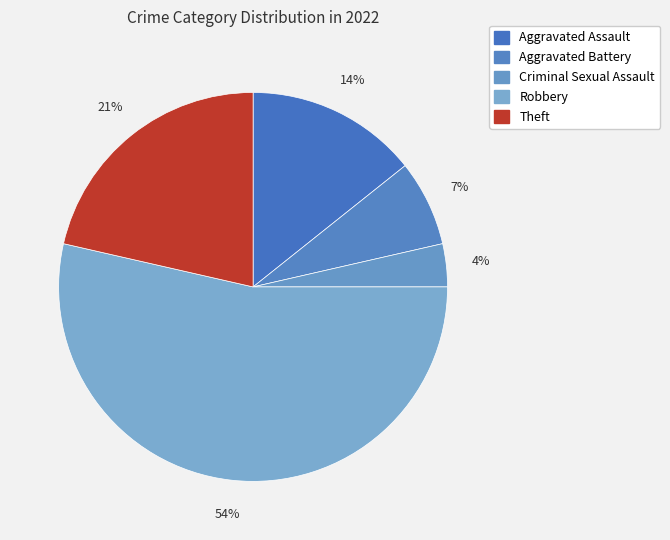

What percentage is the Aggravated Battery slice, to the nearest percent?

7%